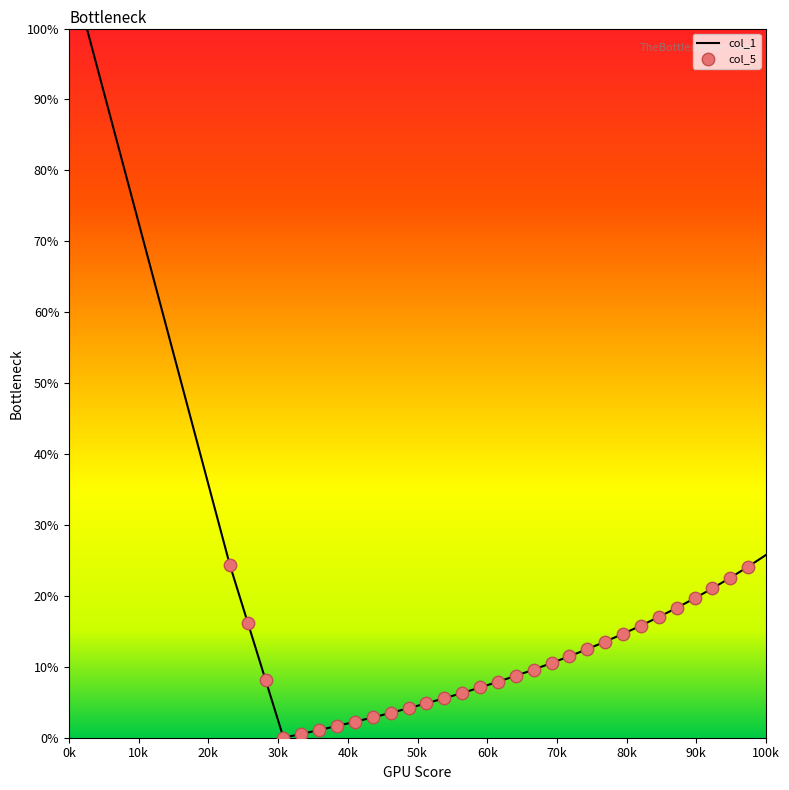

What is the greatest value displayed?

100.0